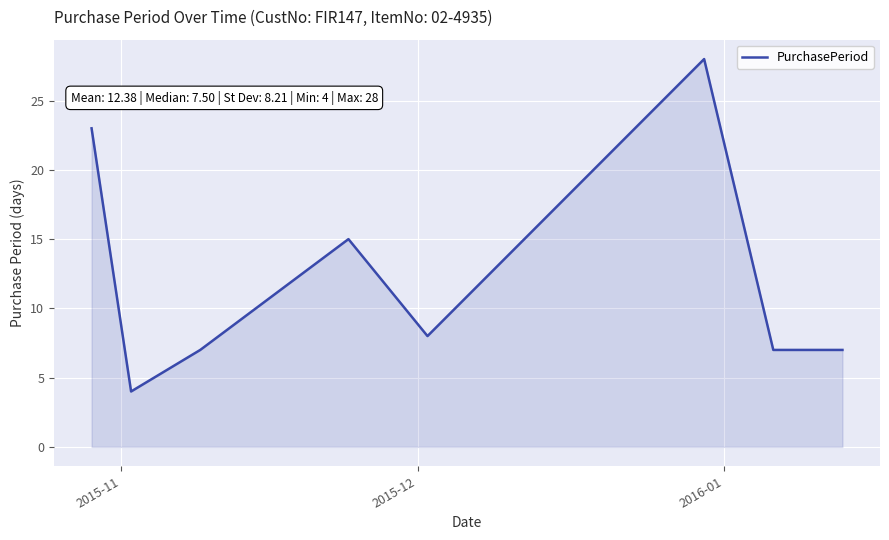

Reading left to right, what are all the values shown in this chart?

23	4	7	15	8	28	7	7